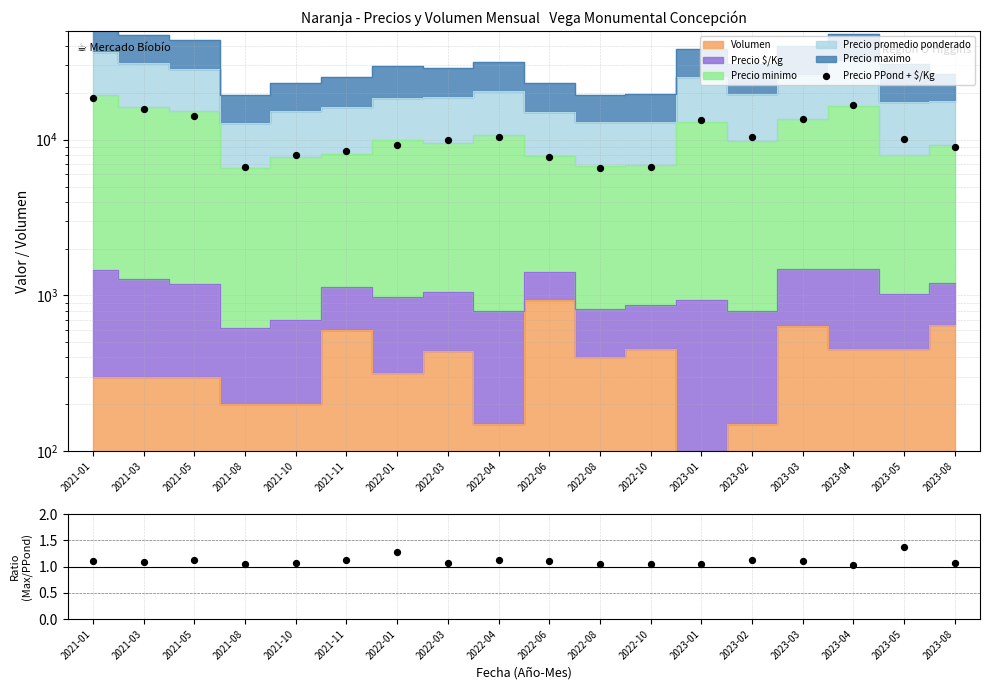

Which series contains the lowest Y value?

Max/PPond